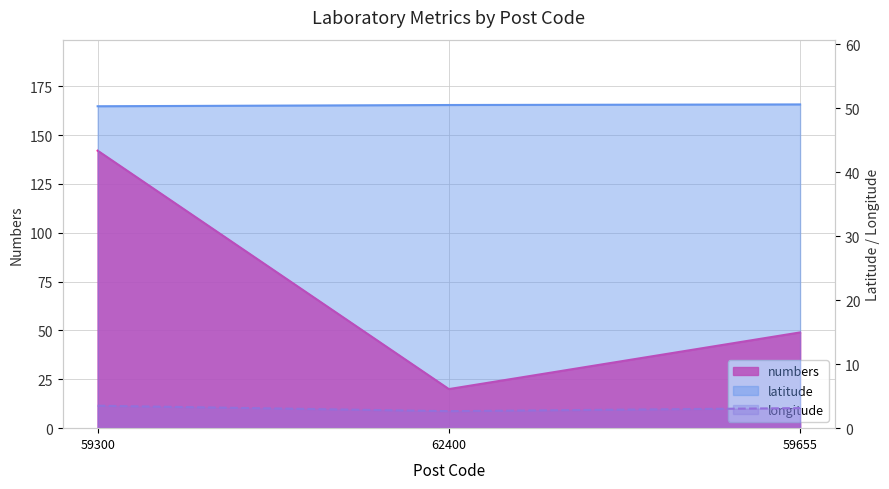

What is the smallest value displayed?

2.7